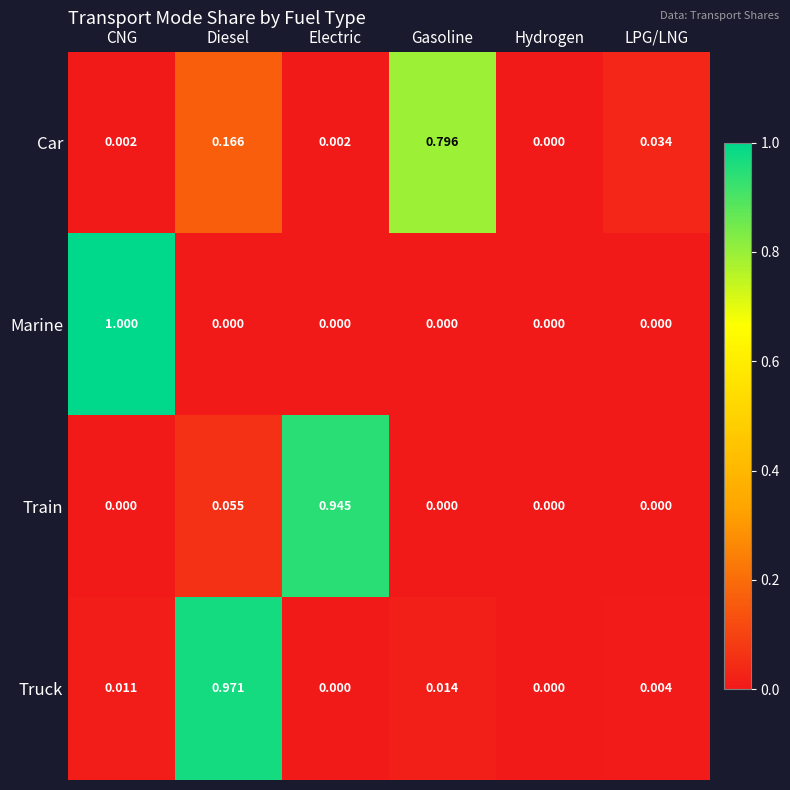

List the series in order of their peak value, highest first.

Marine, Truck, Train, Car